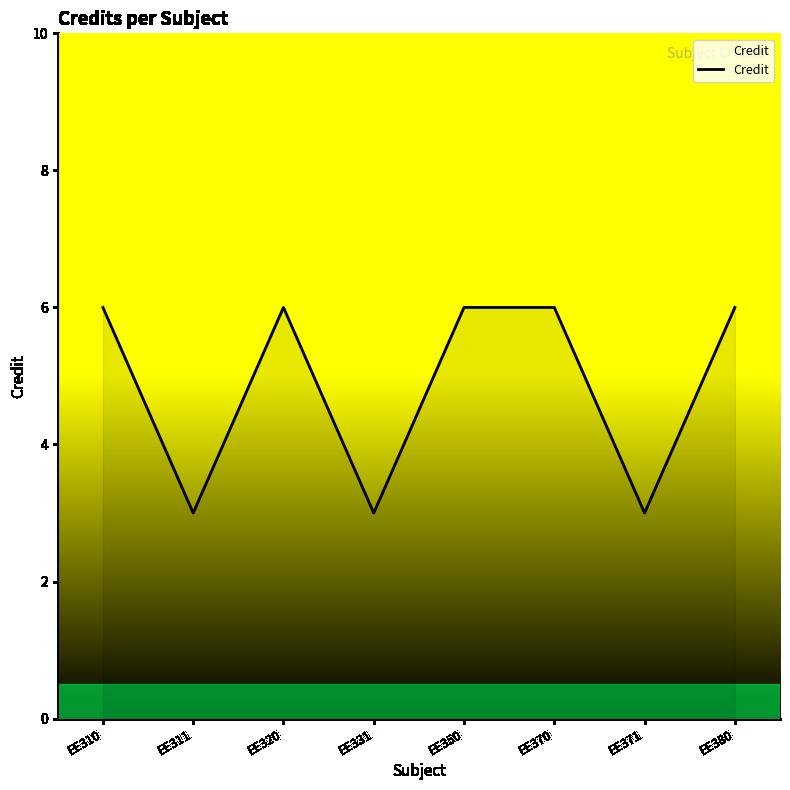

What is the ratio of the value at EE310 to the value at EE320?

1.0